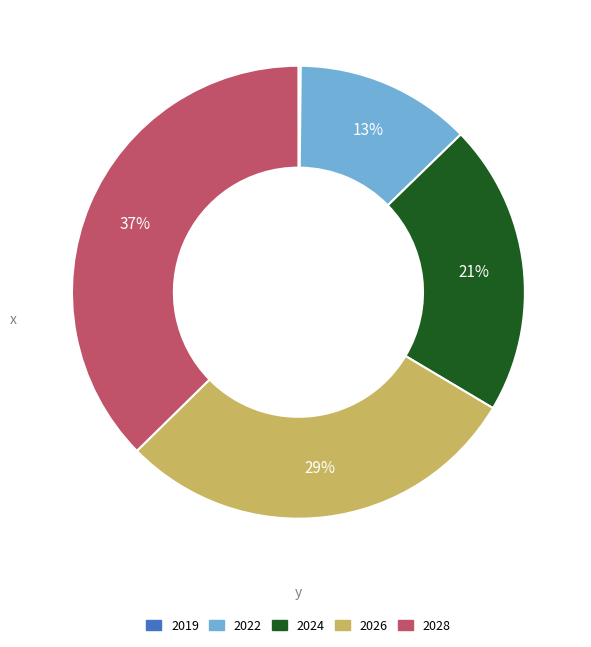

Does any single category account for the majority?

No